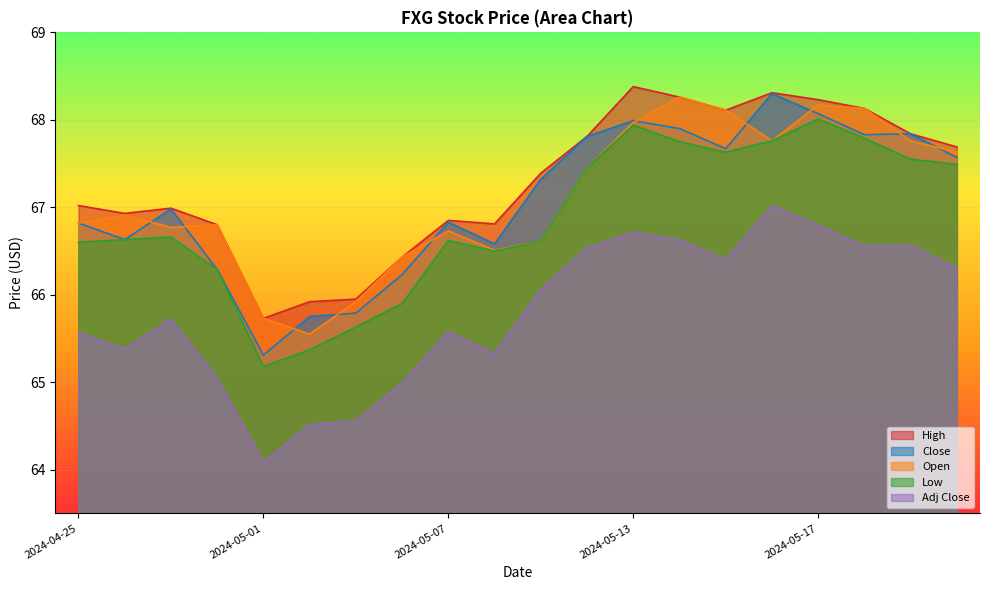

What position from the left is 2024-05-13?

13